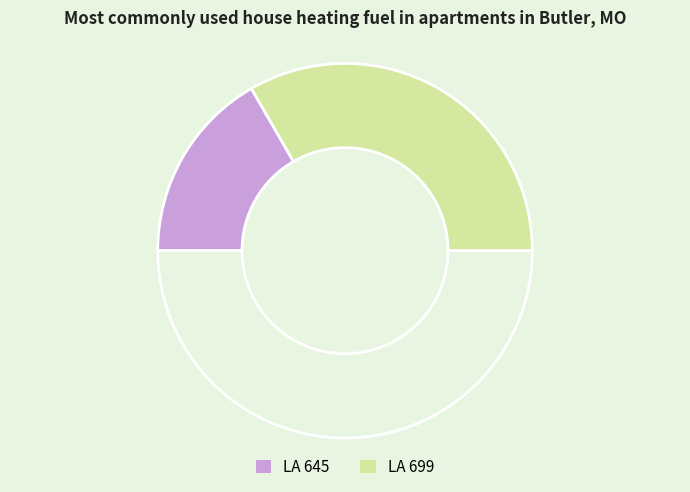

How many slices are in this pie chart?

3